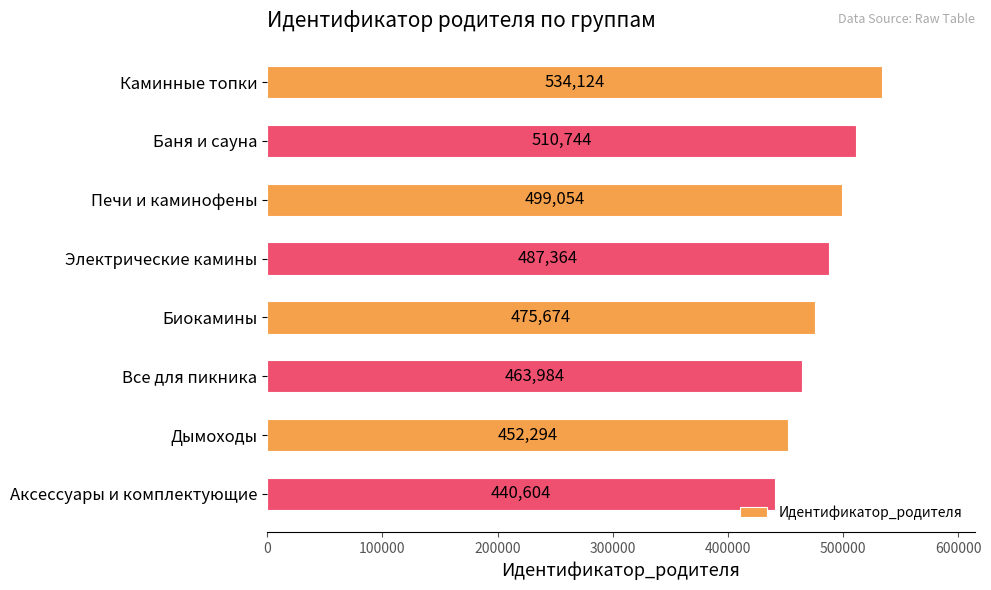

Rank the categories by value from lowest to highest.

Аксессуары и комплектующие, Дымоходы, Все для пикника, Биокамины, Электрические камины, Печи и каминофены, Баня и сауна, Каминные топки